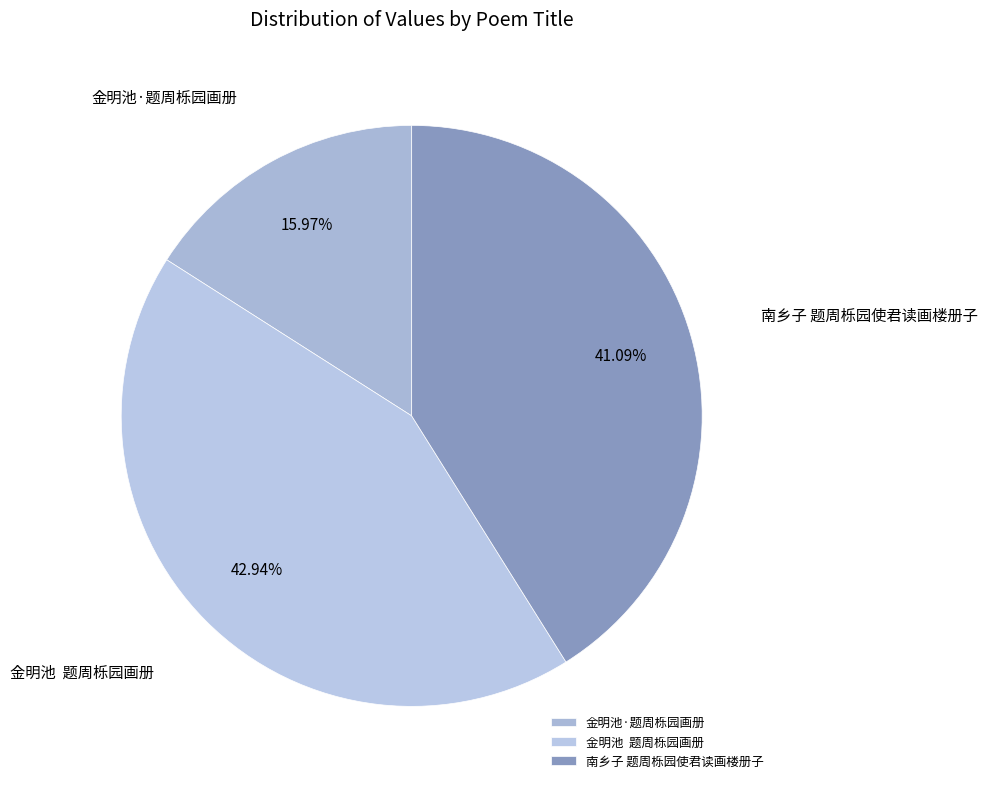

True or false: 金明池·题周栎园画册 accounts for 16% of the total.

True